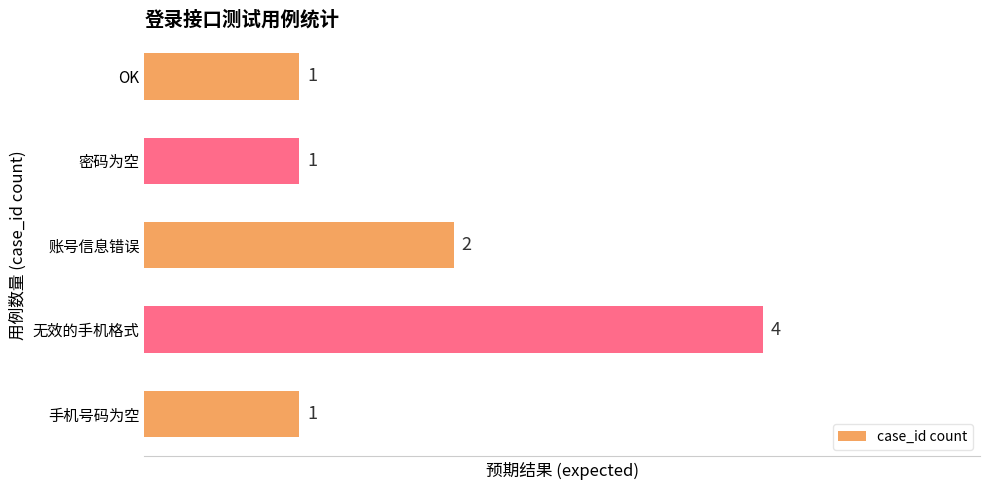

What is the difference between the maximum and minimum values?

3